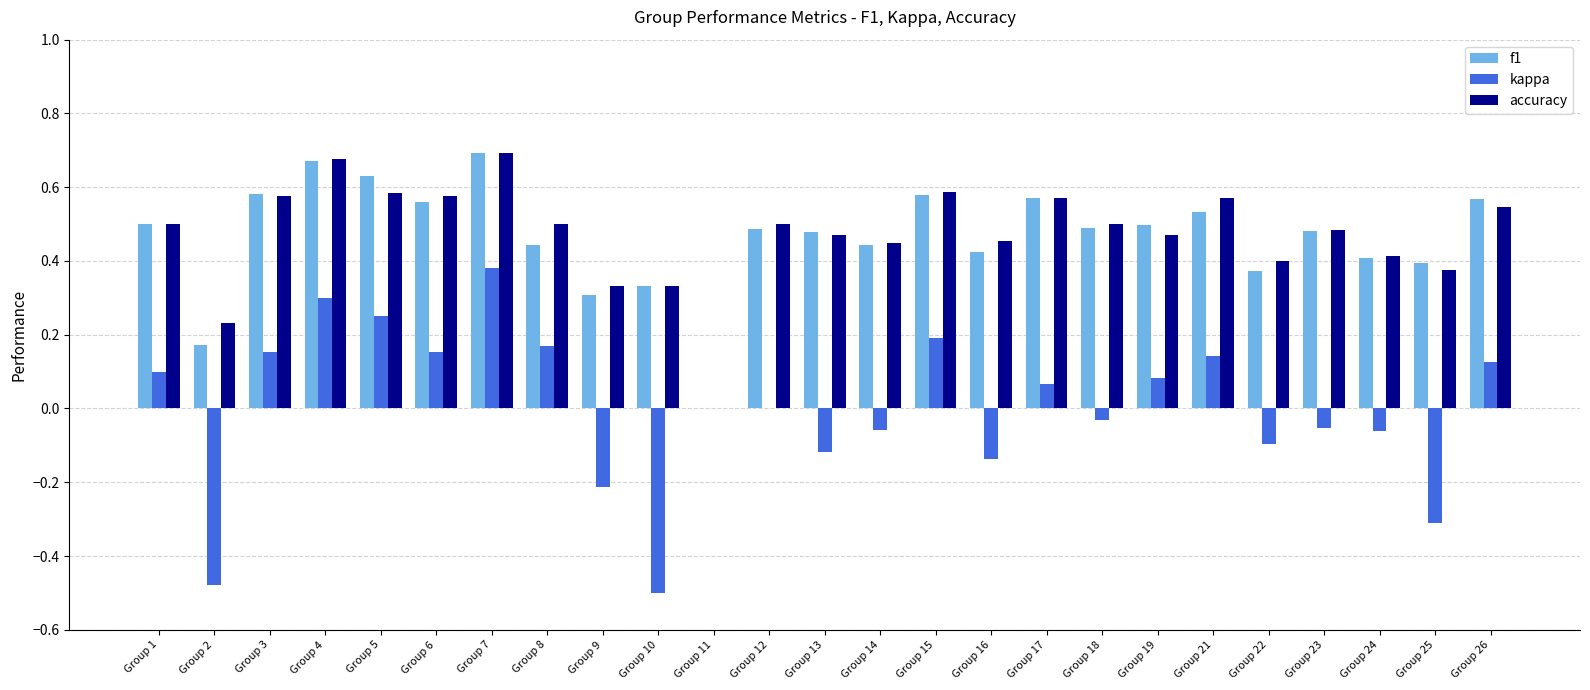

What is the sum of all f1 values?

11.6